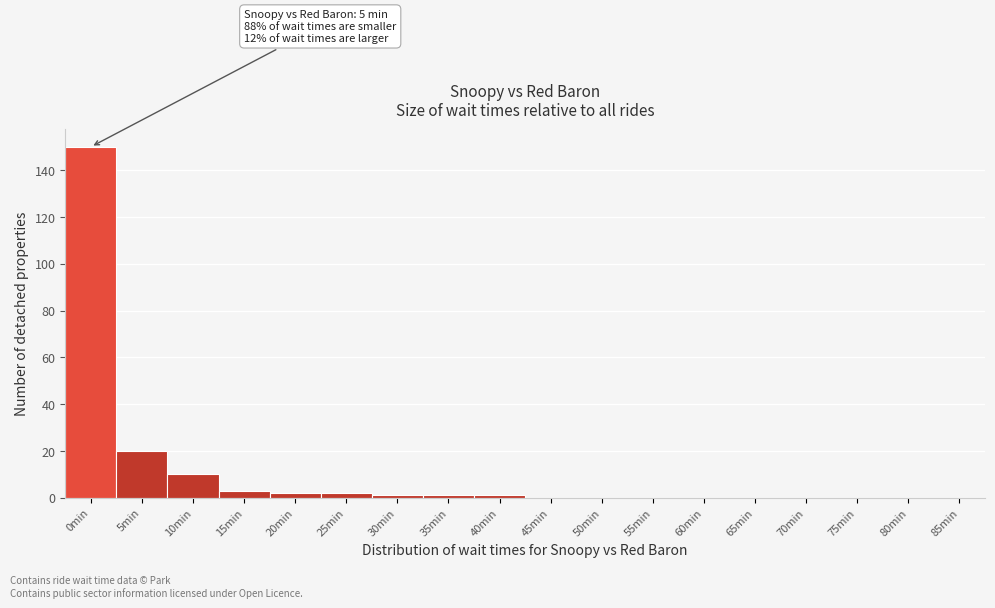

Reading left to right, list all the values displayed in this chart.

0min=150	5min=20	10min=10	15min=3	20min=2	25min=2	30min=1	35min=1	40min=1	45min=0	50min=0	55min=0	60min=0	65min=0	70min=0	75min=0	80min=0	85min=0